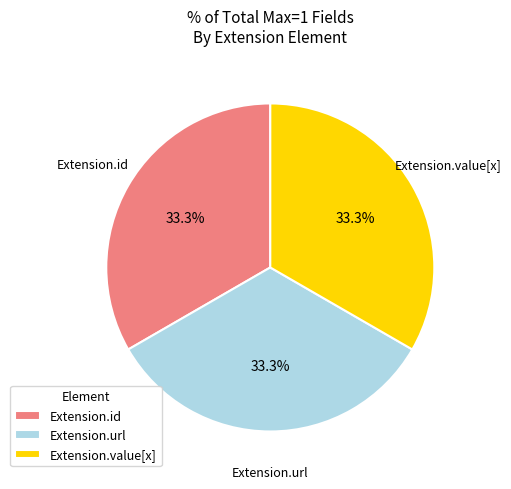

Combined, what portion of the pie is Extension.url and Extension.id?

66.7%